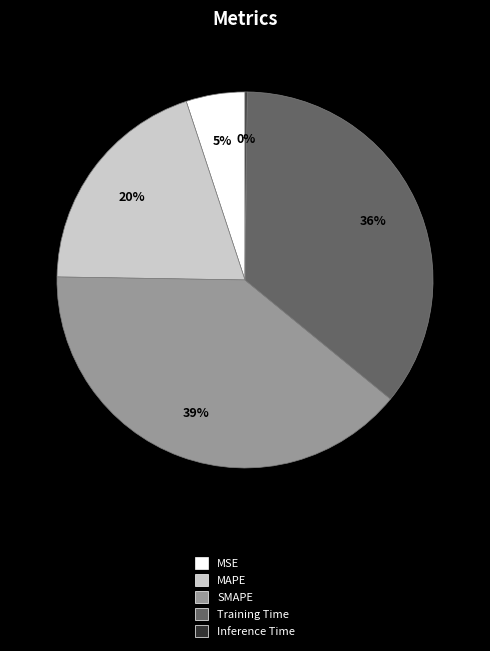

To the nearest percent, what is the average slice percentage?

20%